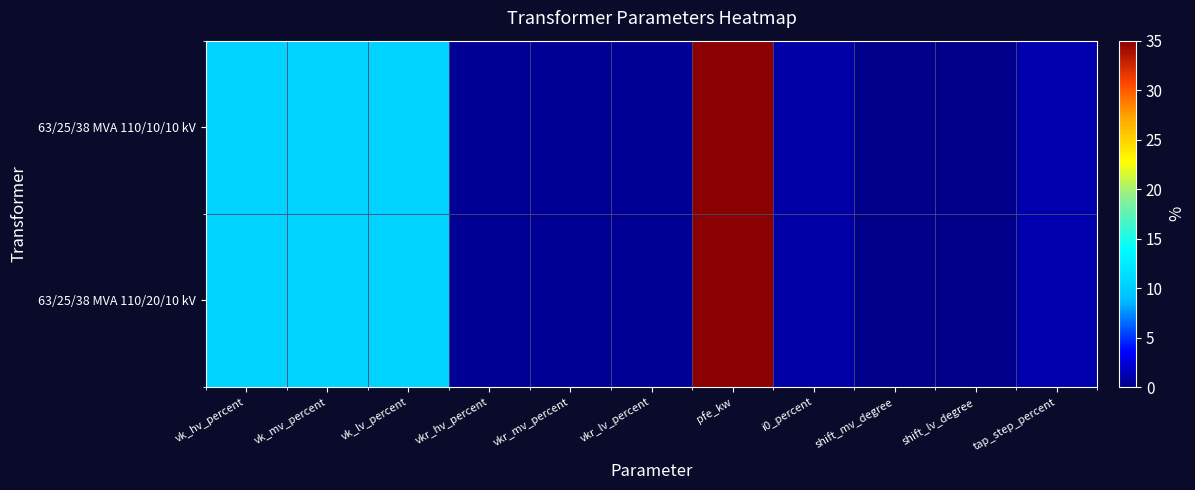

How many categories are shown in the chart?

11